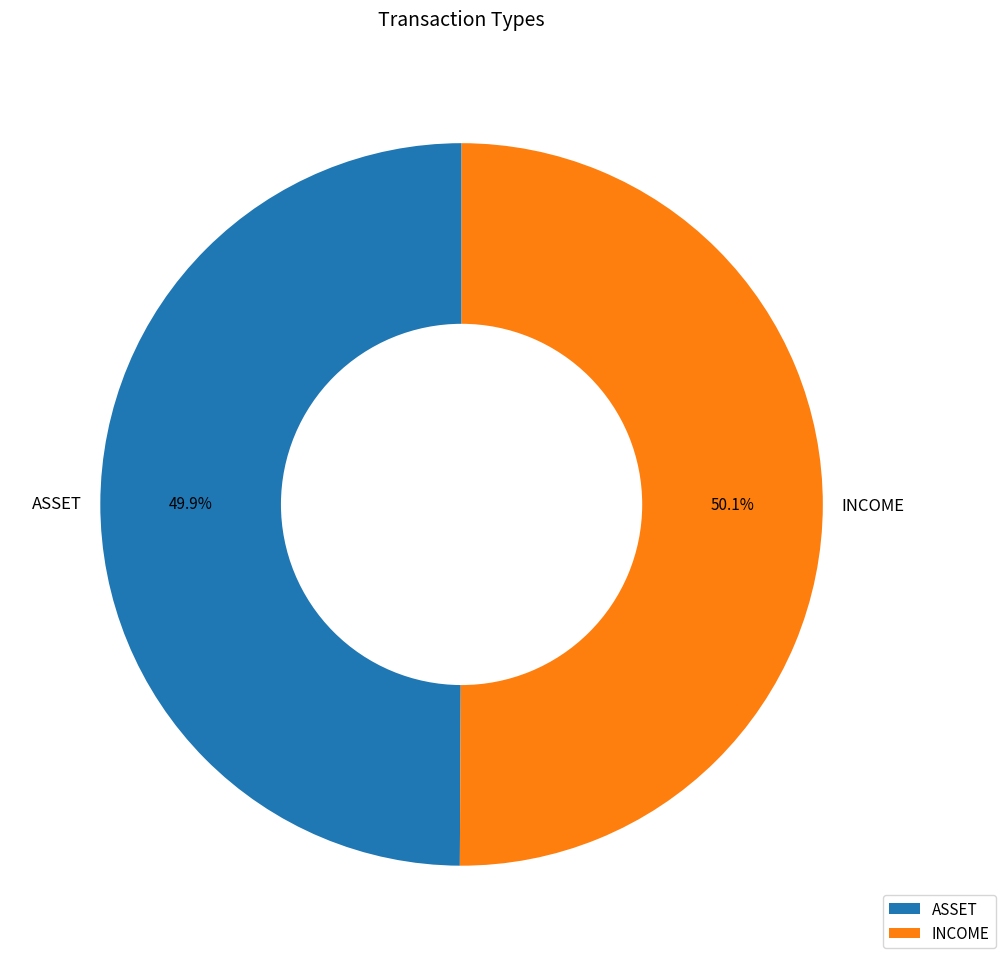

True or false: ASSET accounts for 58% of the total.

False